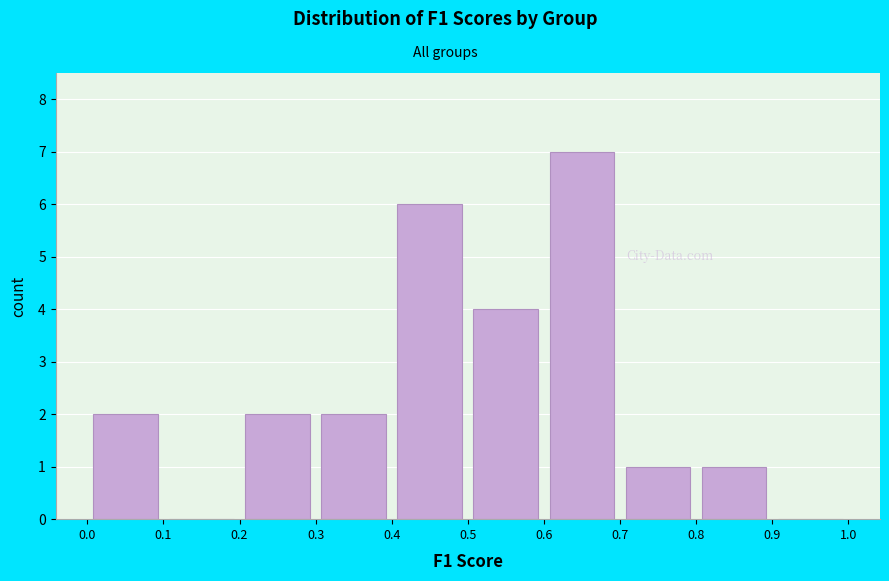

How tall is the bar that spans 0.7 to 0.8 on the x-axis? The values are not printed on the chart, so give them approximately, as read against the axis.

1